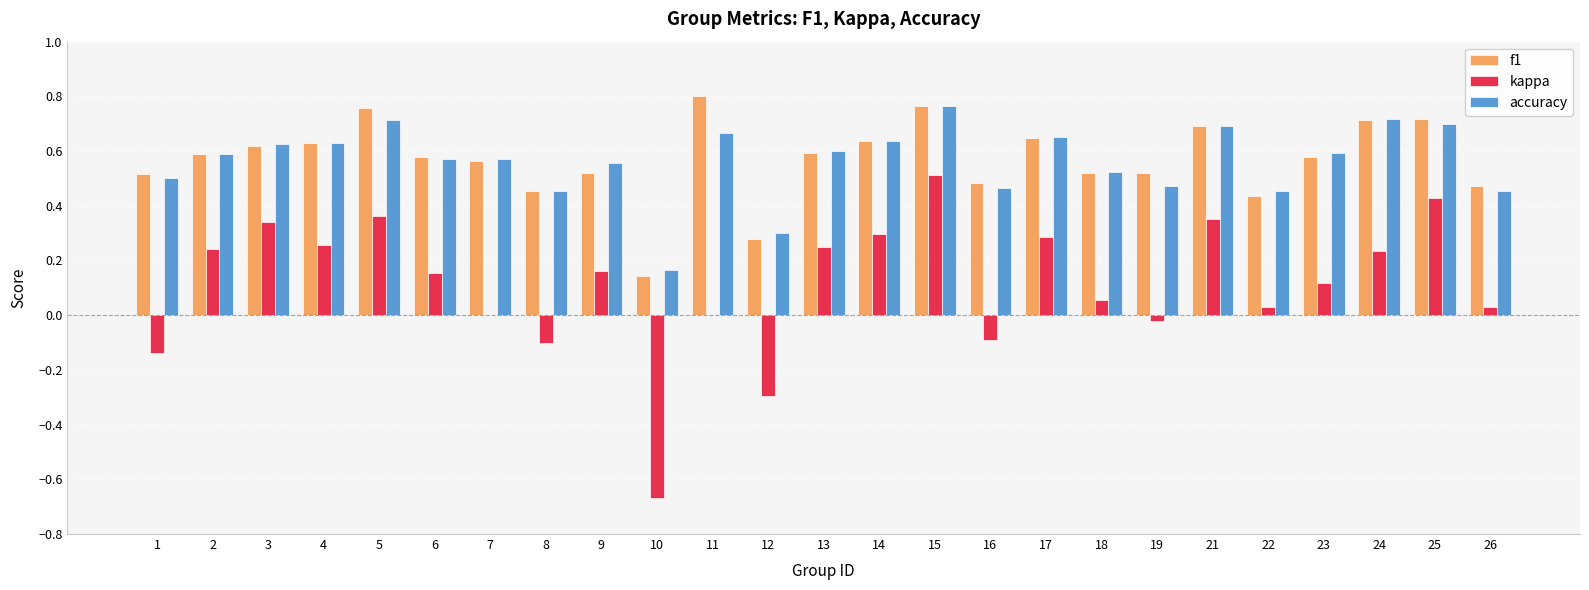

How many categories are shown in the chart?

25